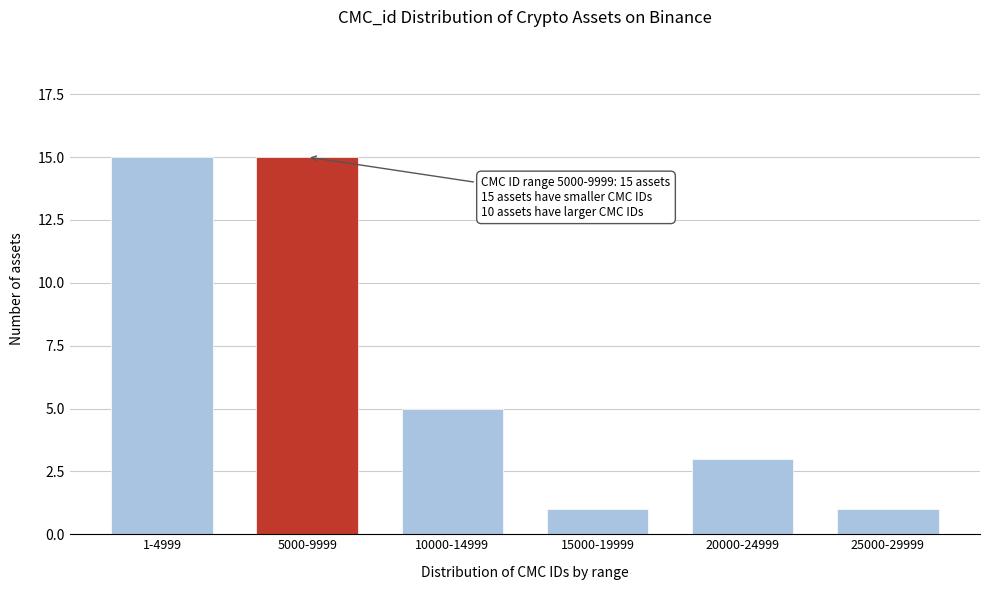

Reading left to right, list all the values displayed in this chart.

1-4999=15	5000-9999=15	10000-14999=5	15000-19999=1	20000-24999=3	25000-29999=1